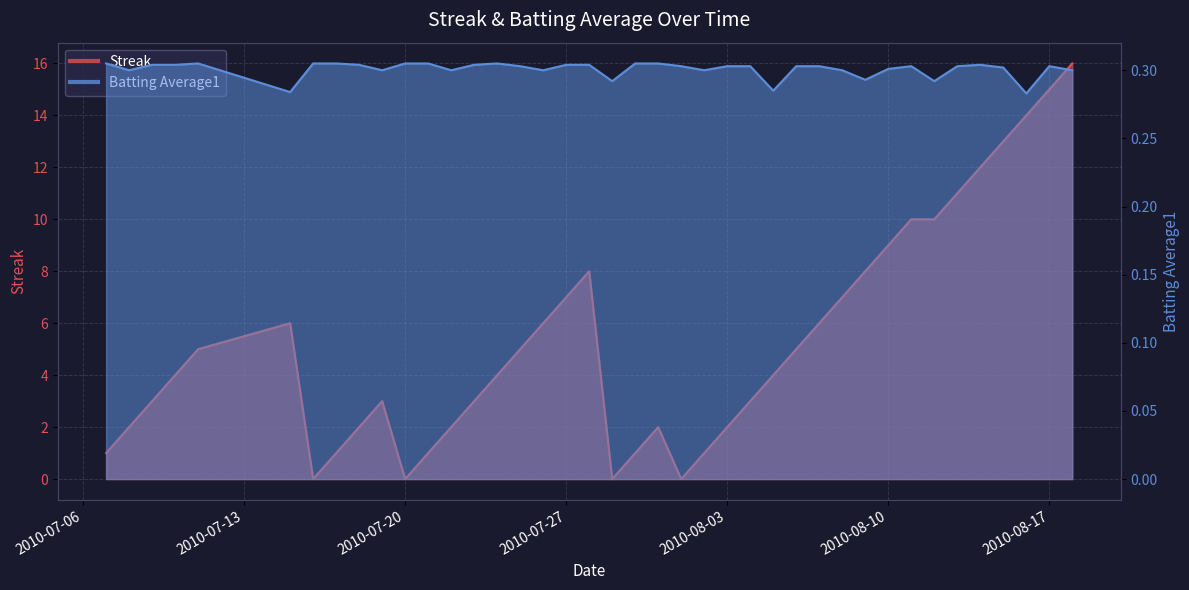

How many intersections are there between Batting Average1 and Streak?

8